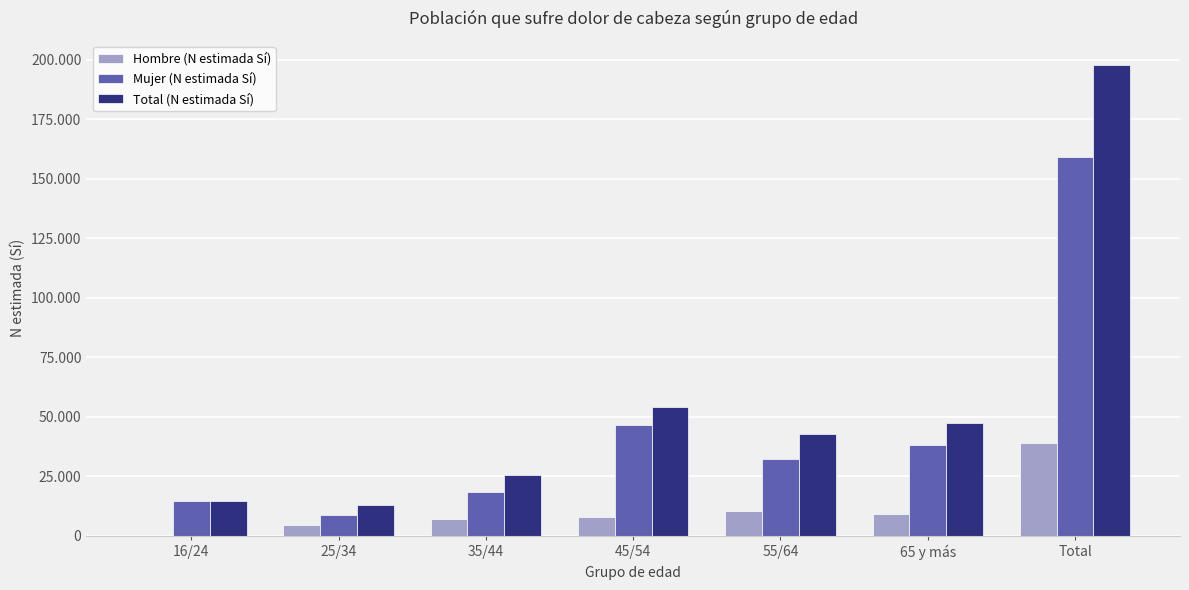

Does the chart contain stacked bars?

No